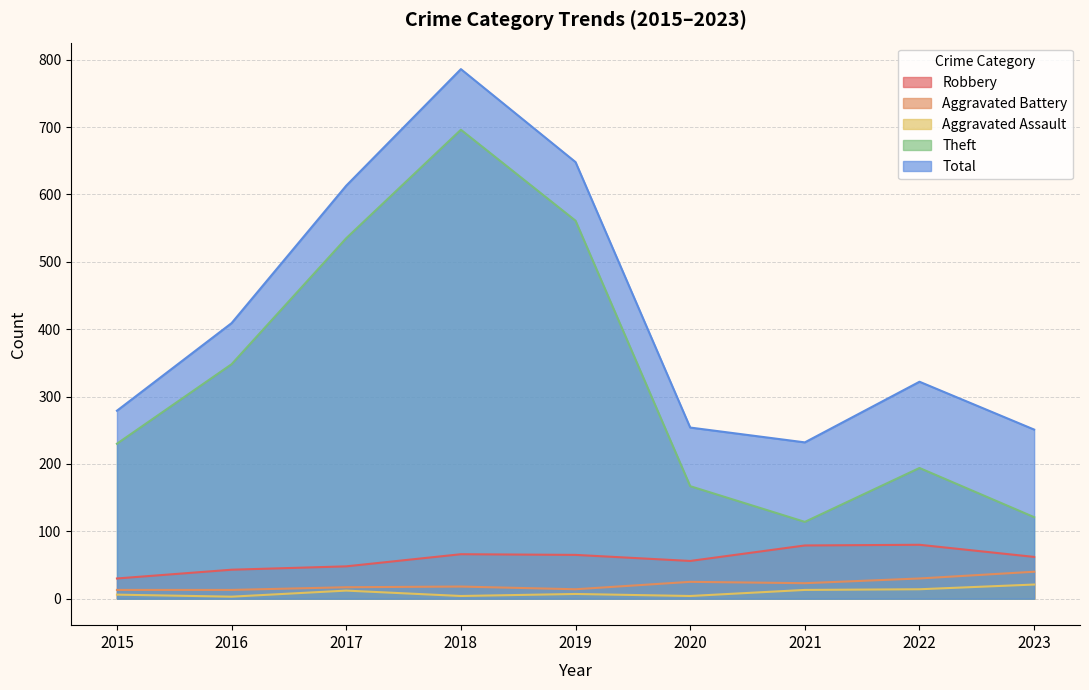

Rank the series by their maximum value, from highest to lowest.

Total, Theft, Robbery, Aggravated Battery, Aggravated Assault